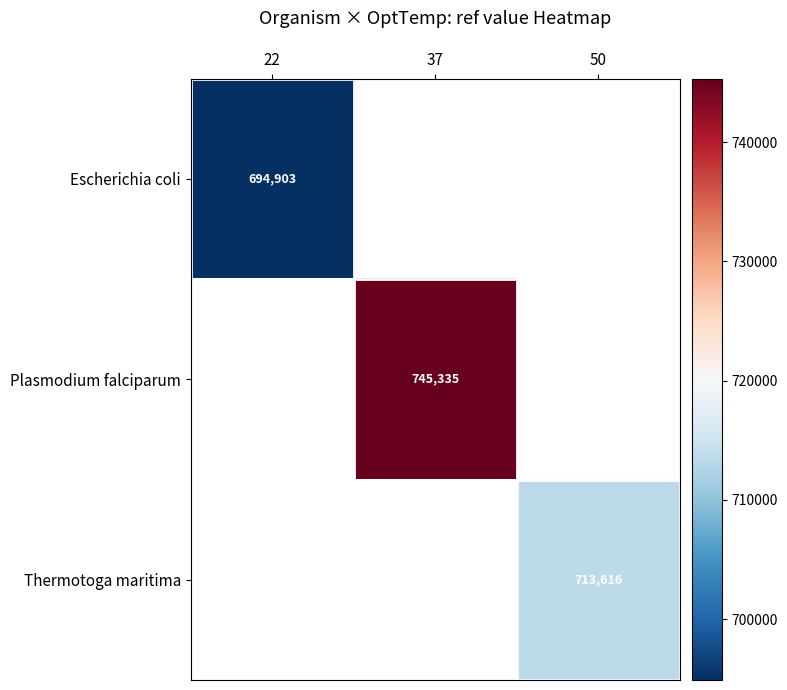

The Plasmodium falciparum series shows 289084 at 37. True or false?

False